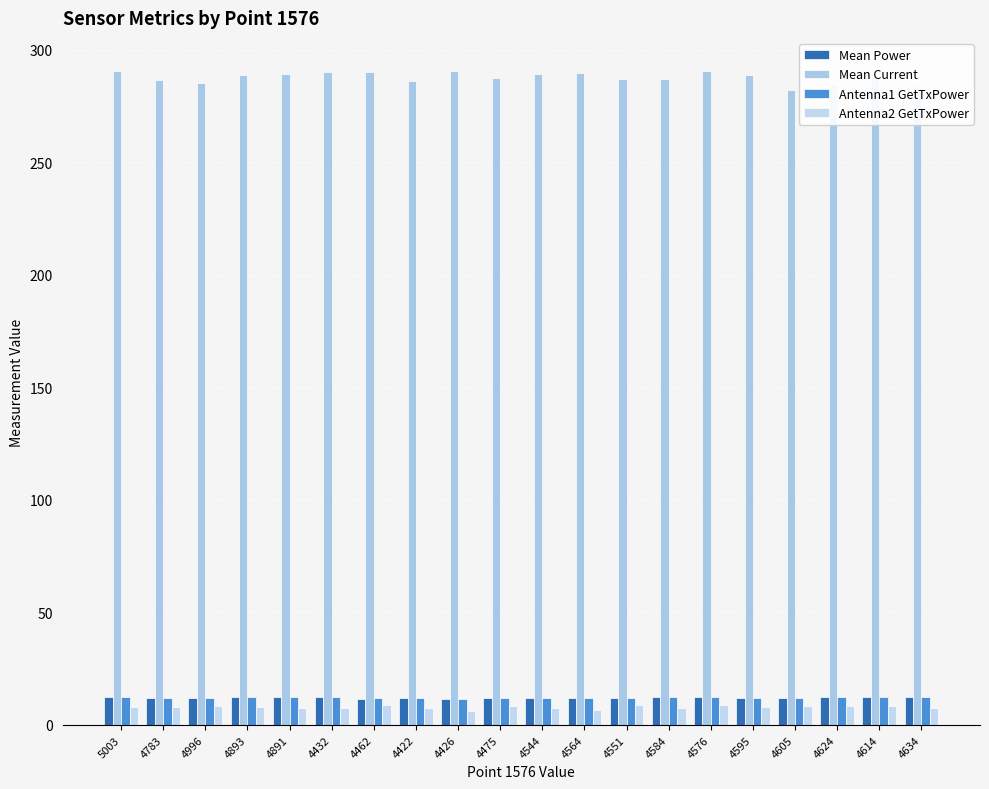

What is the spread (max minus min) of values at 4634?

276.3